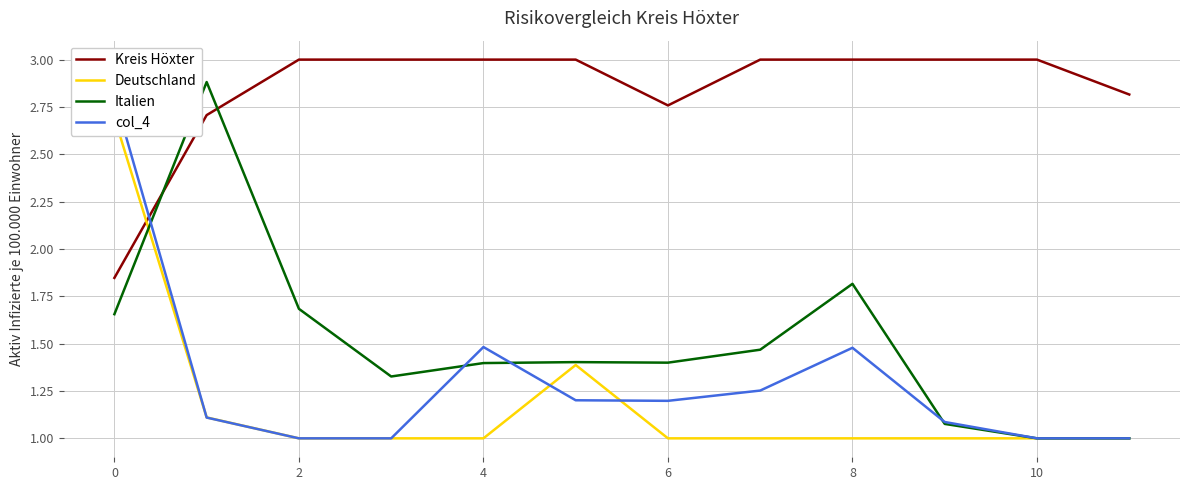

Reading left to right, what are all the values shown in this chart?

Kreis Höxter: 1.8	2.7	3.0	3.0	3.0	3.0	2.8	3.0	3.0	3.0	3.0	2.8
Deutschland: 2.7	1.1	1.0	1.0	1.0	1.4	1.0	1.0	1.0	1.0	1.0	1.0
Italien: 1.7	2.9	1.7	1.3	1.4	1.4	1.4	1.5	1.8	1.1	1.0	1.0
col_4: 2.8	1.1	1.0	1.0	1.5	1.2	1.2	1.3	1.5	1.1	1.0	1.0